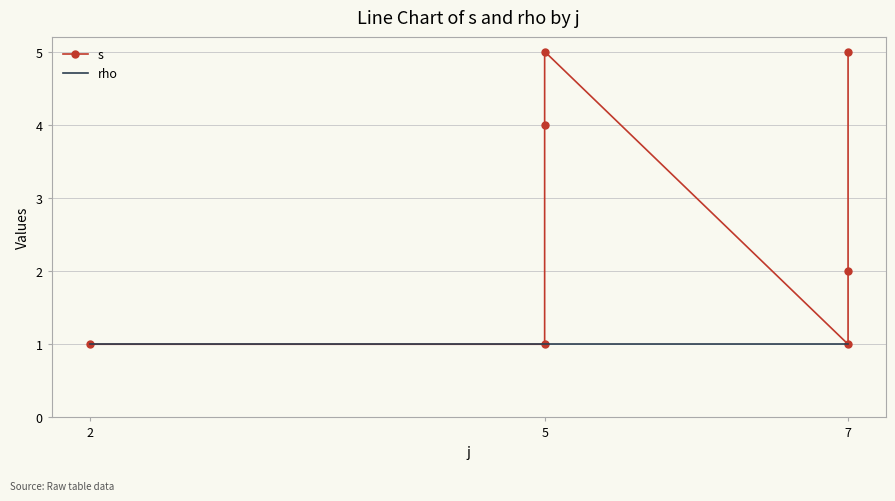

What is the value of the rho point at the 4th from the left?

1